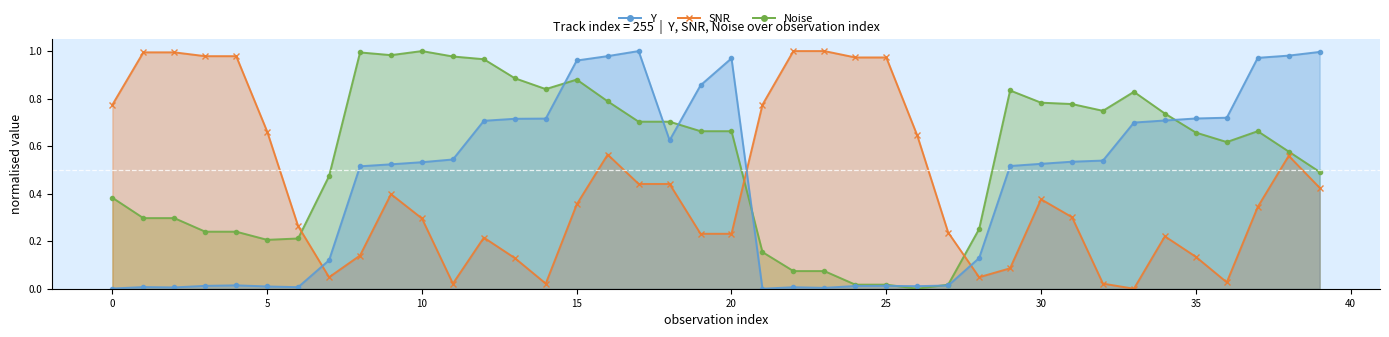

At which label is Noise closest to 0?

26